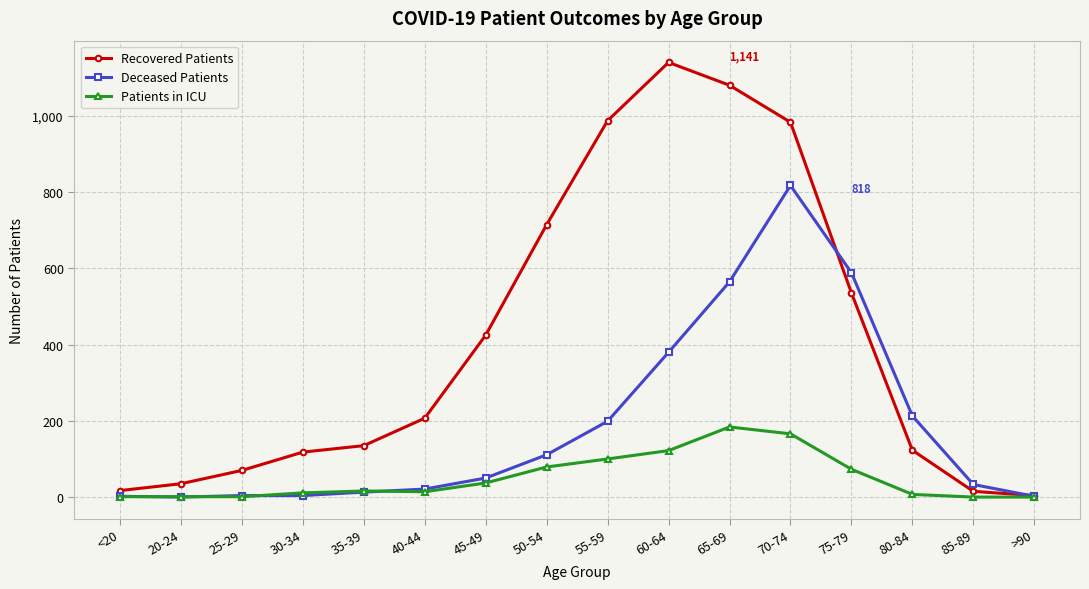

What is the greatest value displayed?

1141